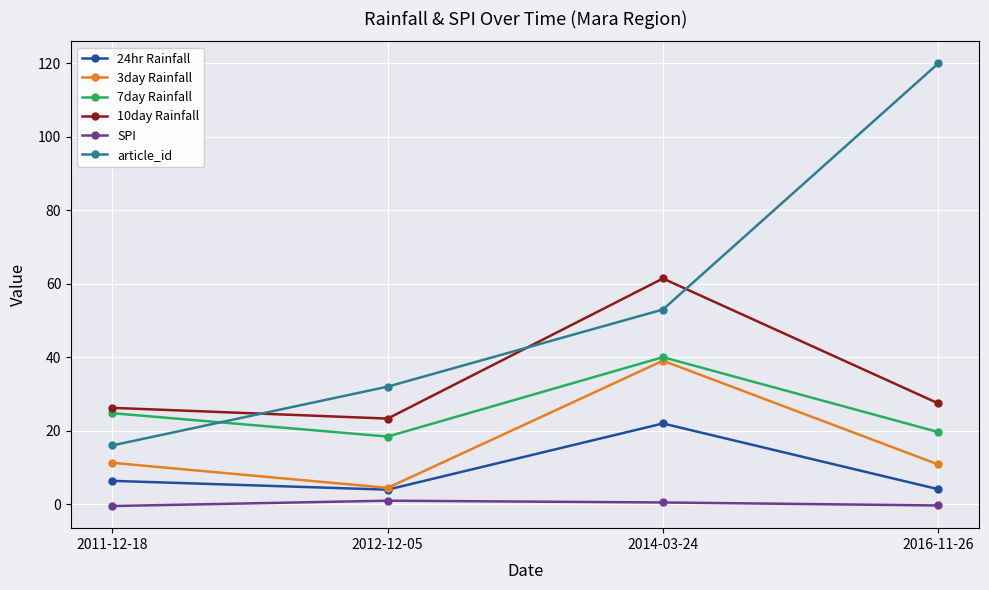

What is the value of the 3day Rainfall point at the 3rd from the left?

39.1